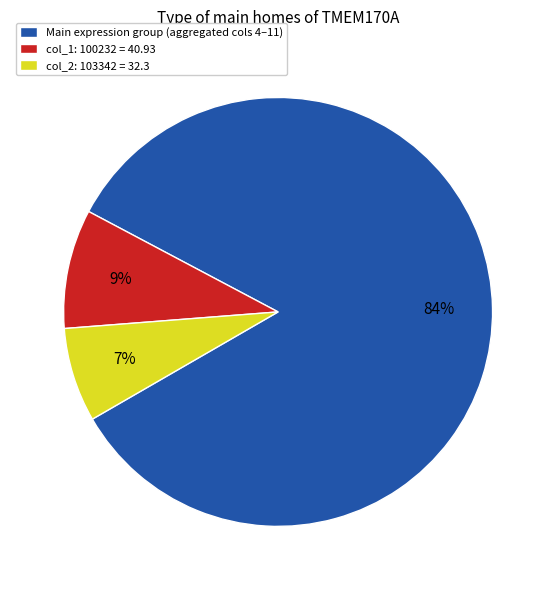

What is the majority slice?

Main expression group (aggregated cols 4–11)